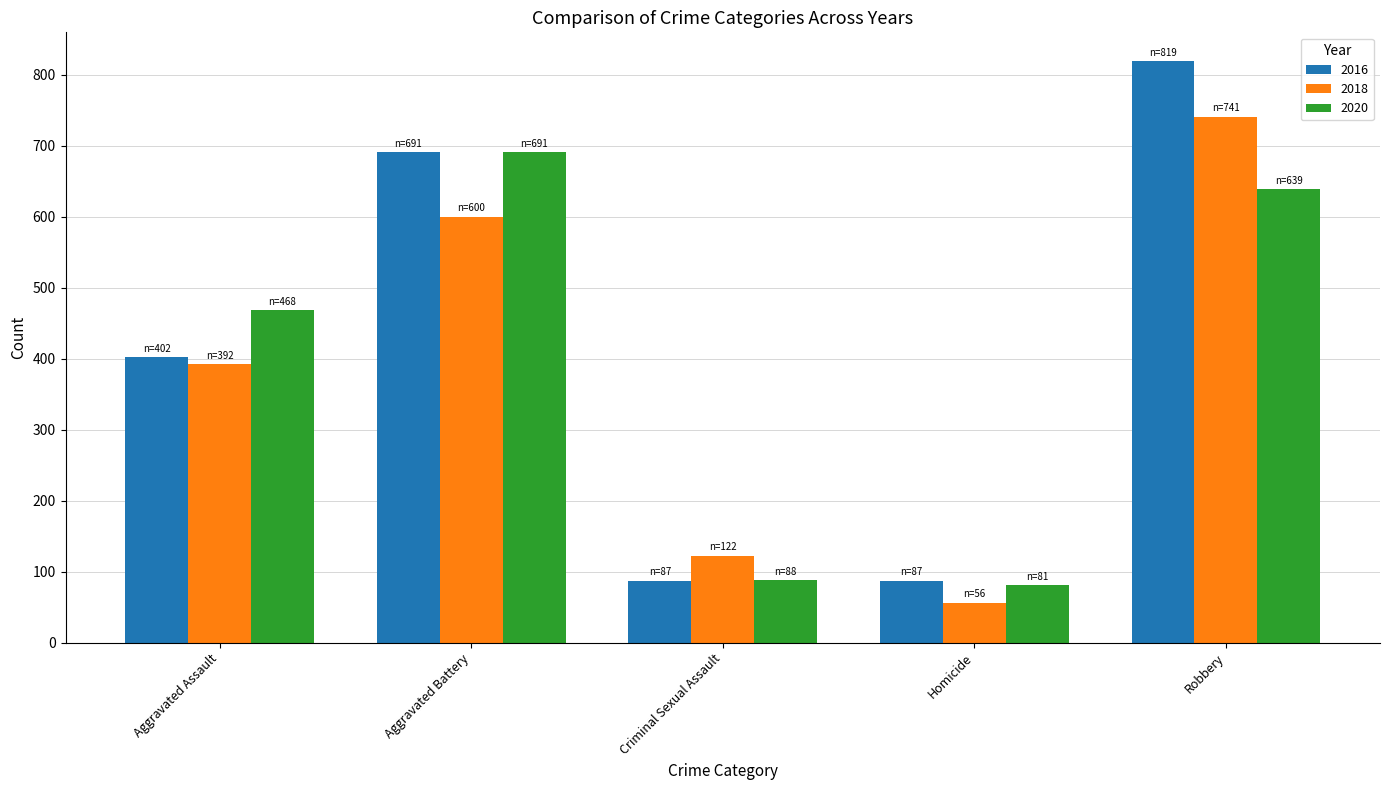

The 2018 series shows 157 at Aggravated Battery. True or false?

False